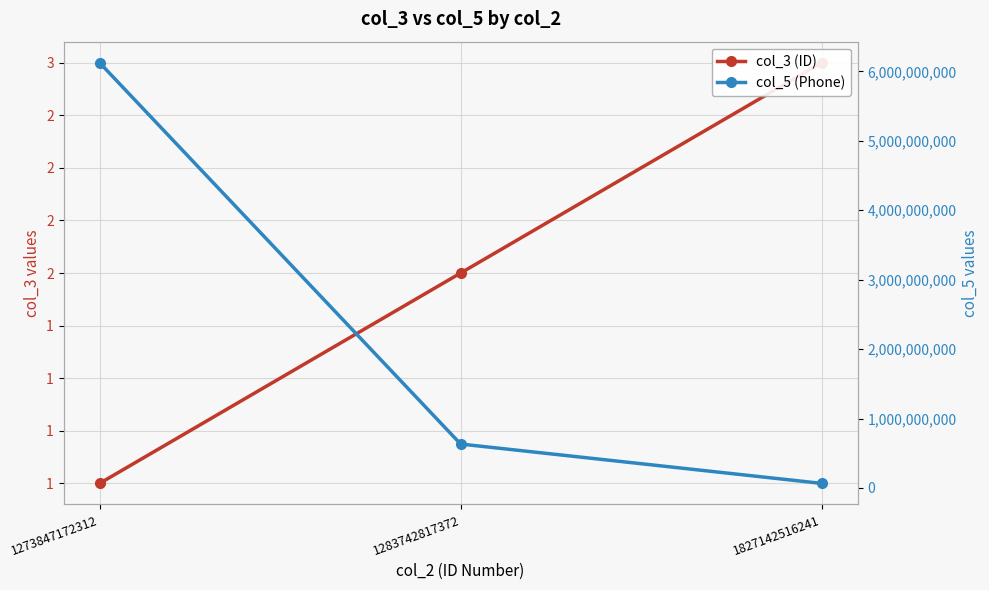

What is the highest value of the col_3 (ID) series?

3